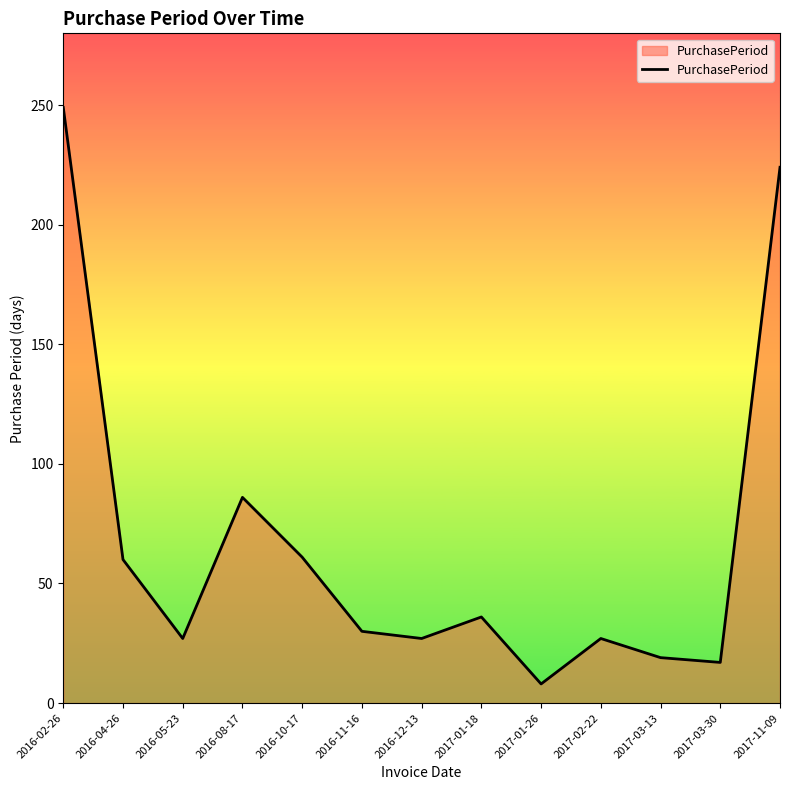

What is the change in value from 2016-11-16 to 2017-11-09?

+194